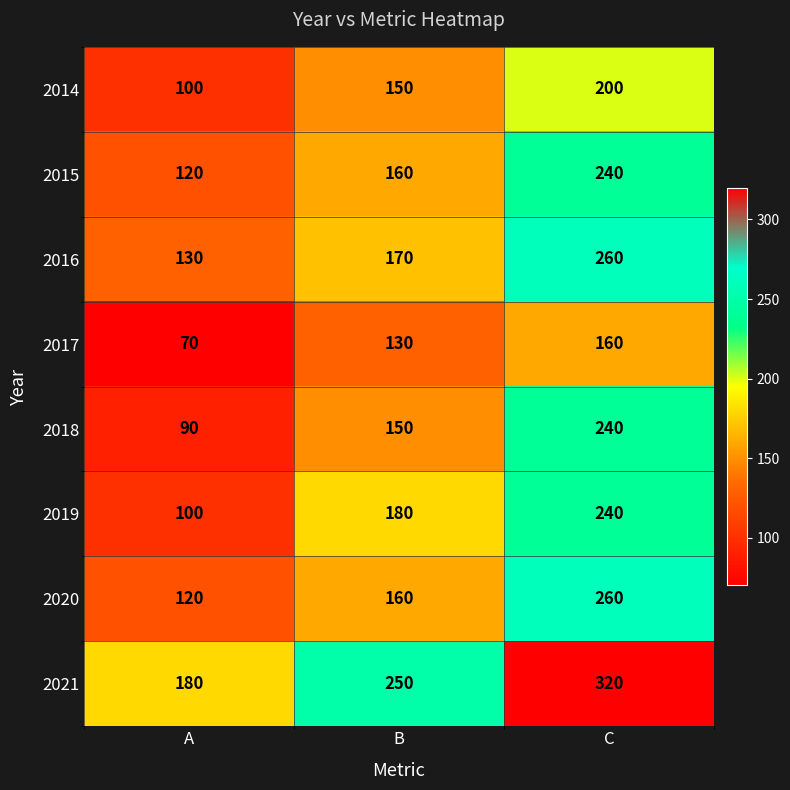

At which category is the sum across all series the highest?

C